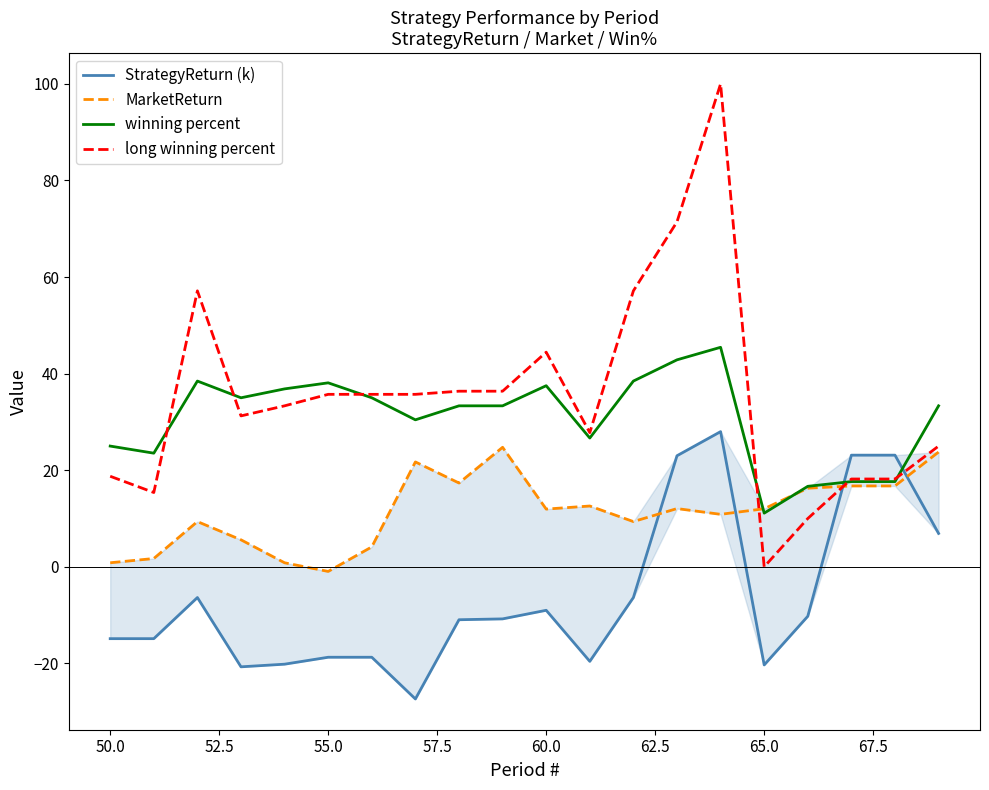

True or false: long winning percent has a value of 35.7 at 55.0.

True